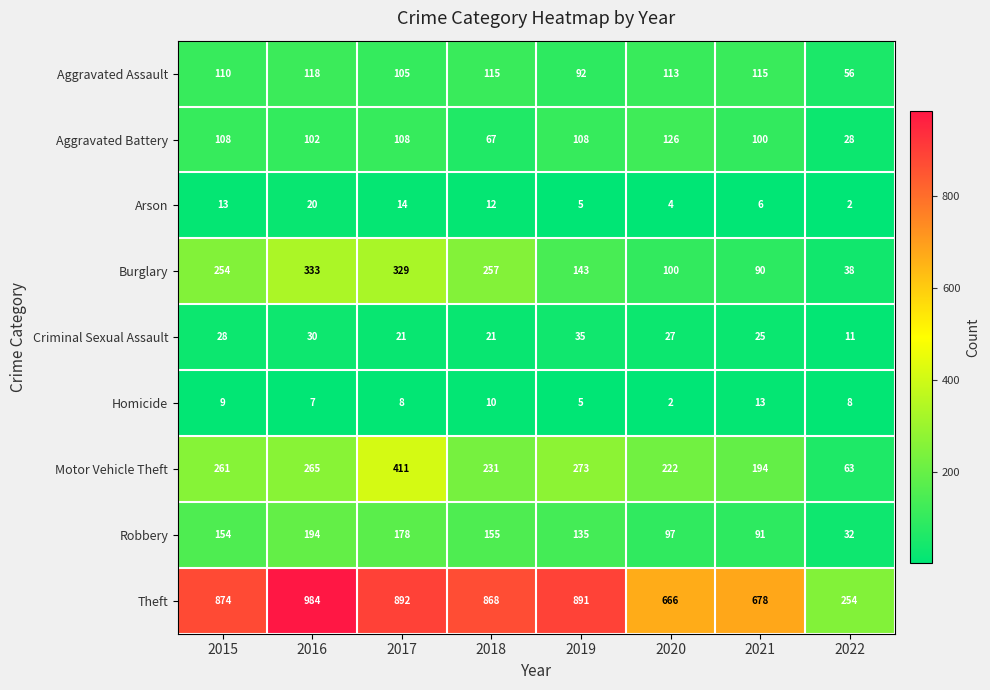

How many categories are shown in the chart?

8